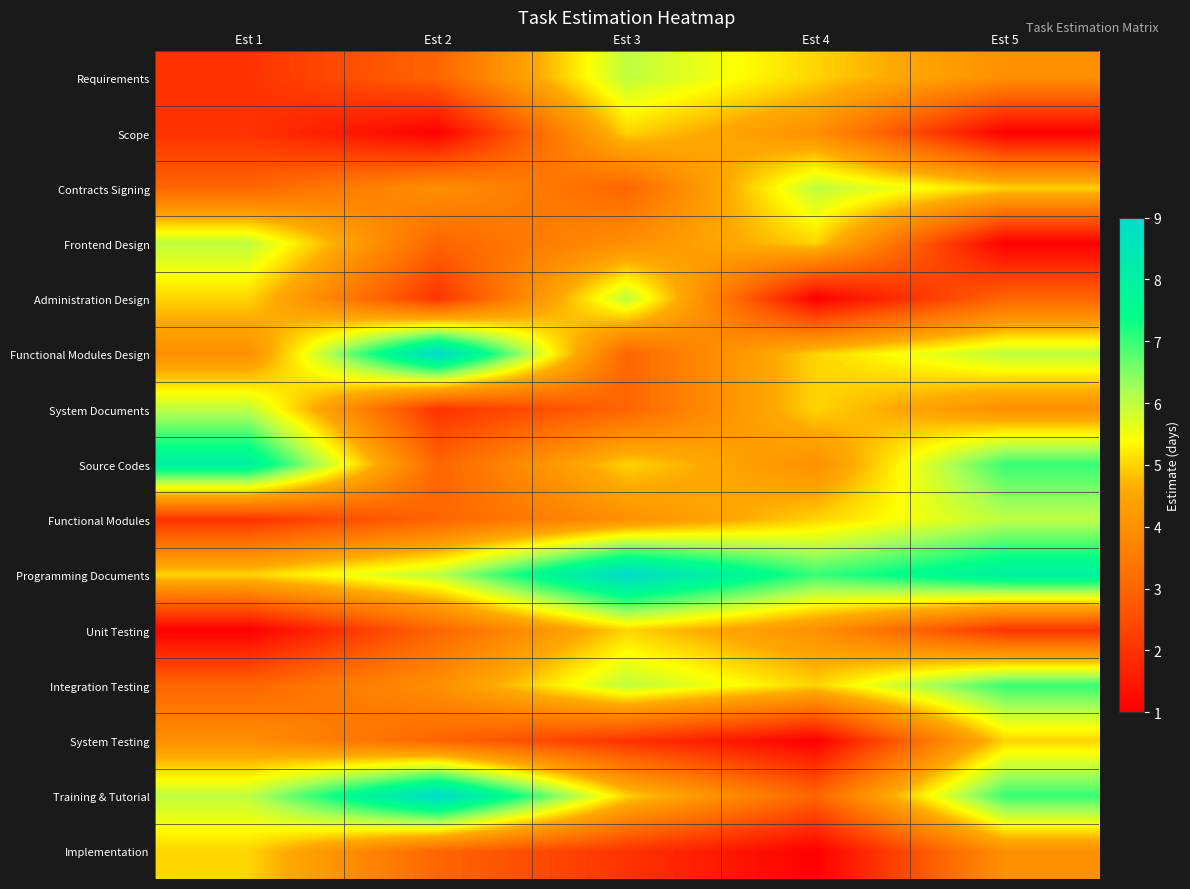

How many categories are shown in the chart?

5